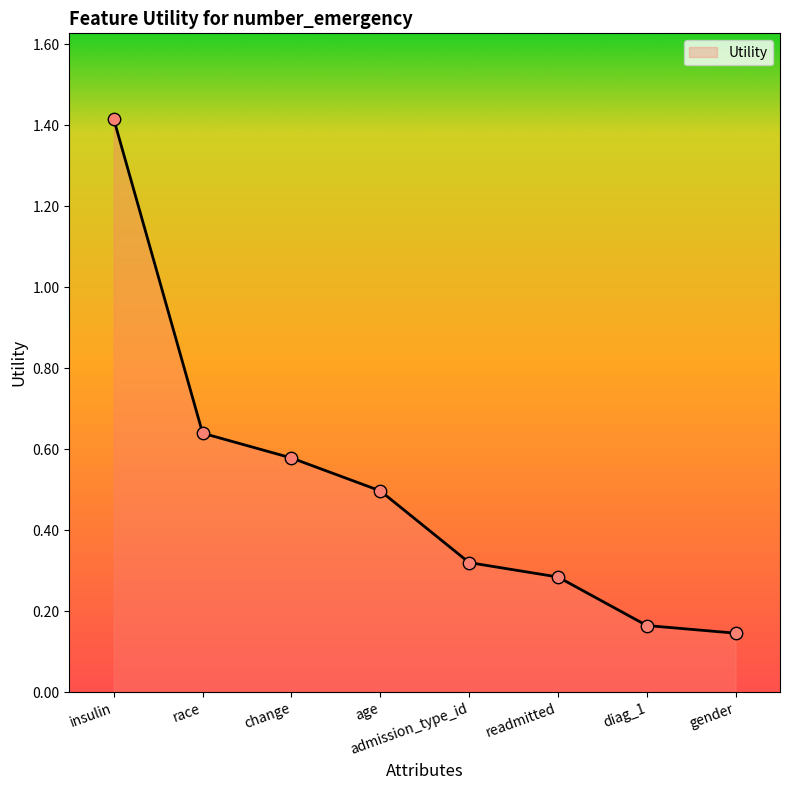

What is the change in value from race to admission_type_id?

-0.3